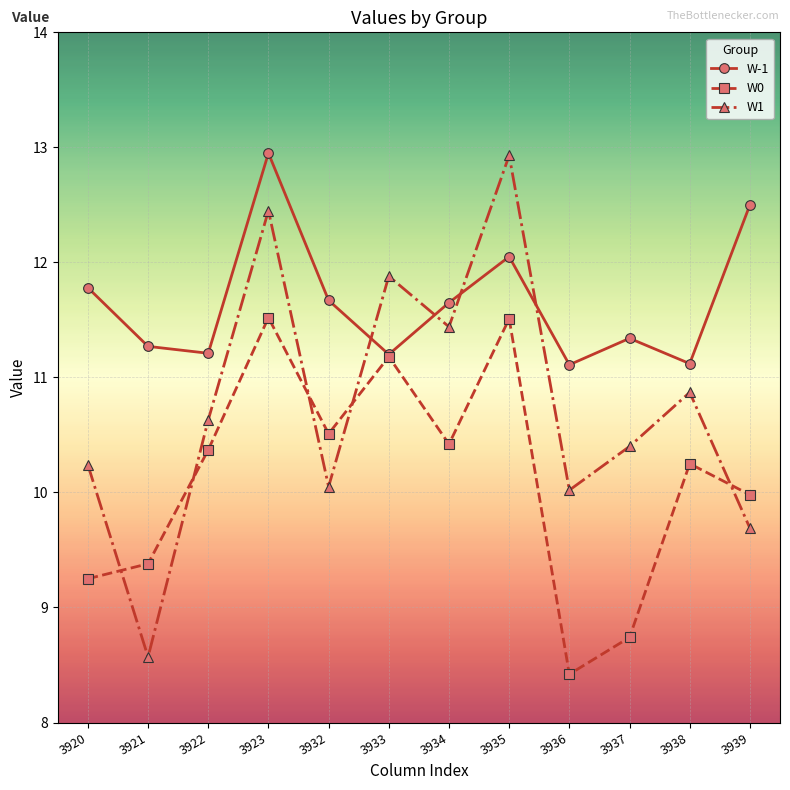

How many intersections are there between W-1 and W1?

4